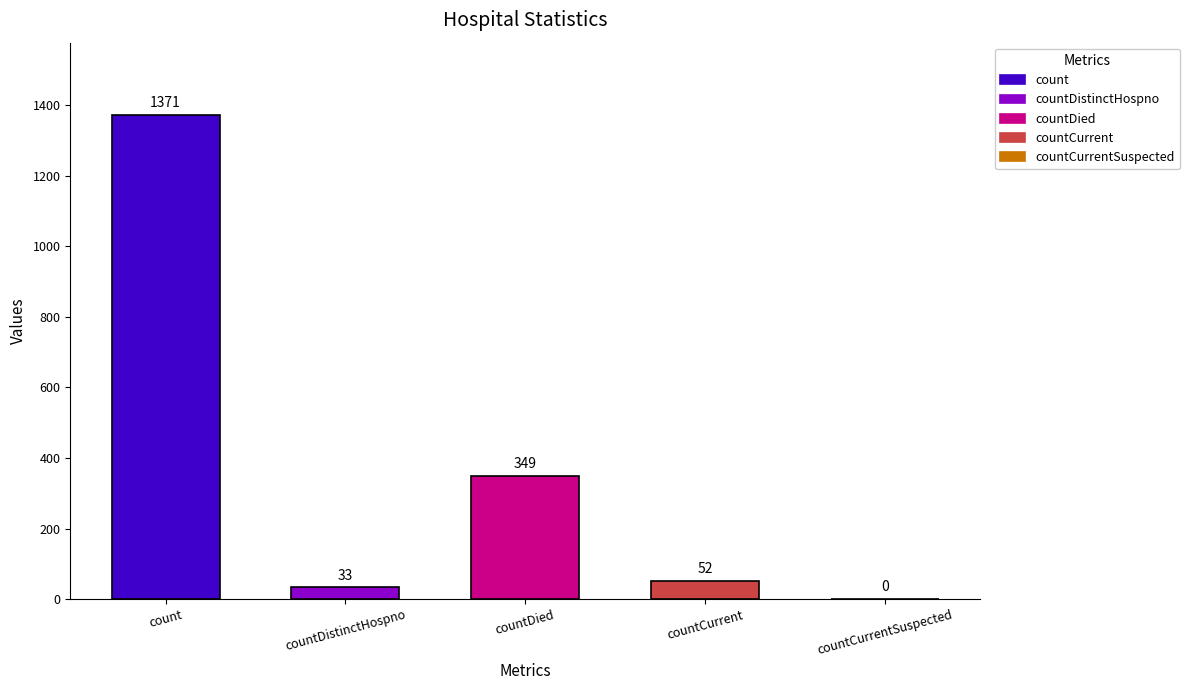

How many series are shown in this chart?

1